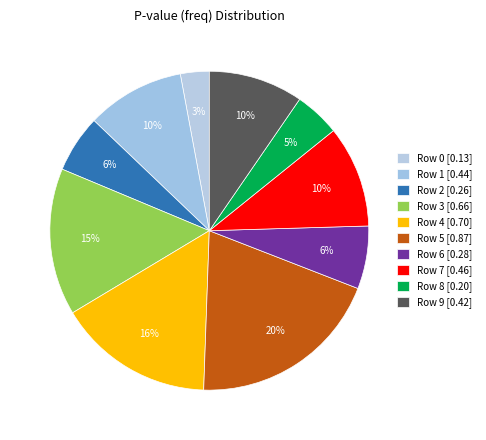

Is Row 4 the majority of the pie?

No